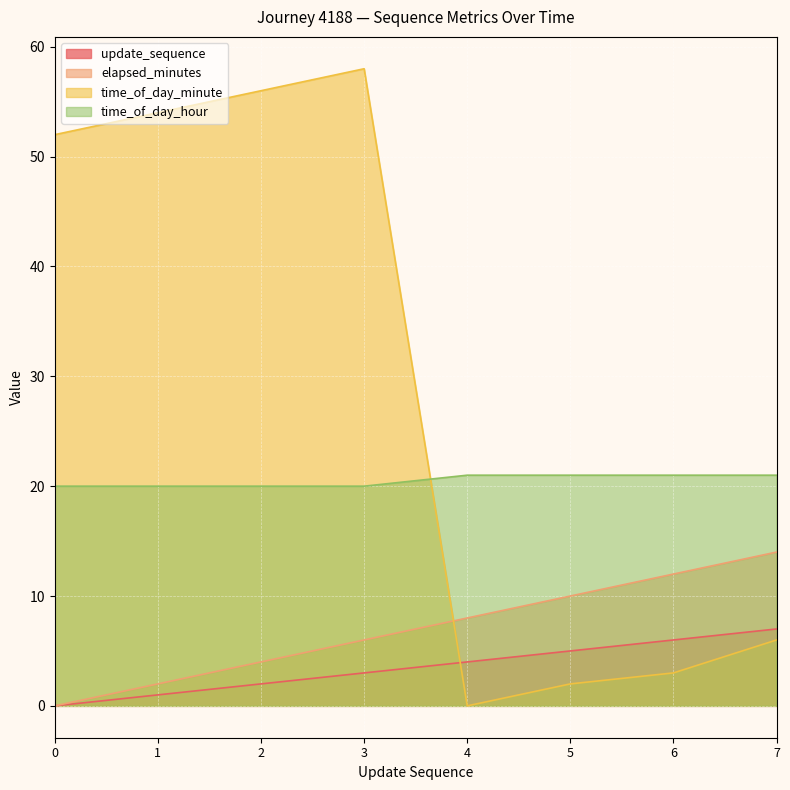

What is the approximate value of elapsed_minutes at 4, to the nearest 10?

10